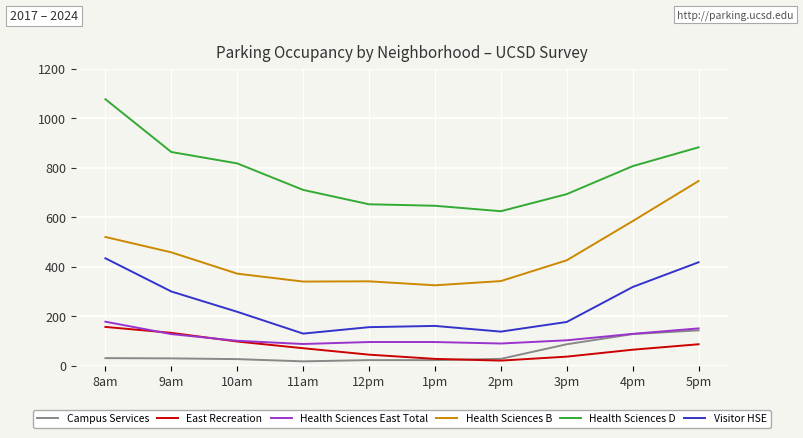

Is the value of Health Sciences B at 5pm greater than the value of Health Sciences D at 1pm?

Yes